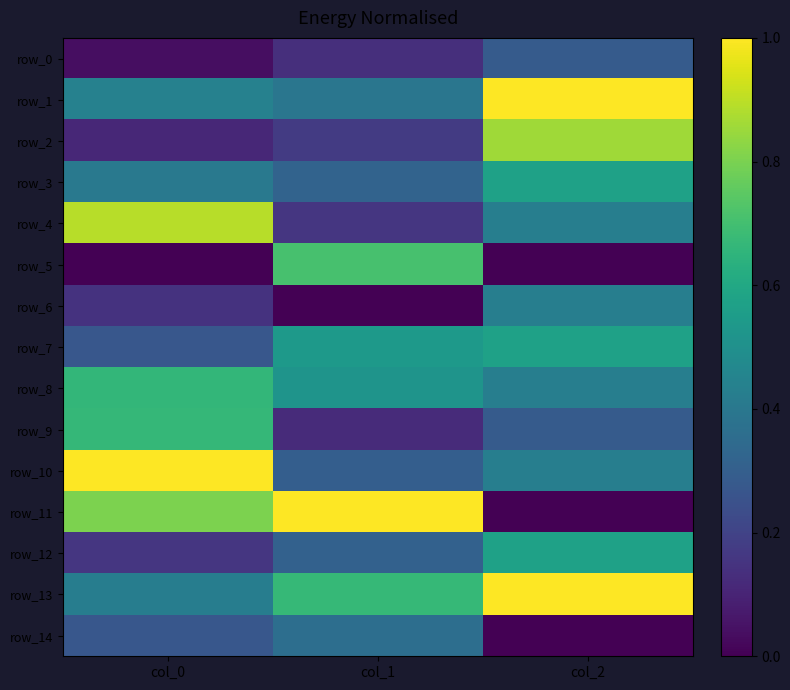

What is the sum of the row_6 values at col_0 and col_2?

0.6